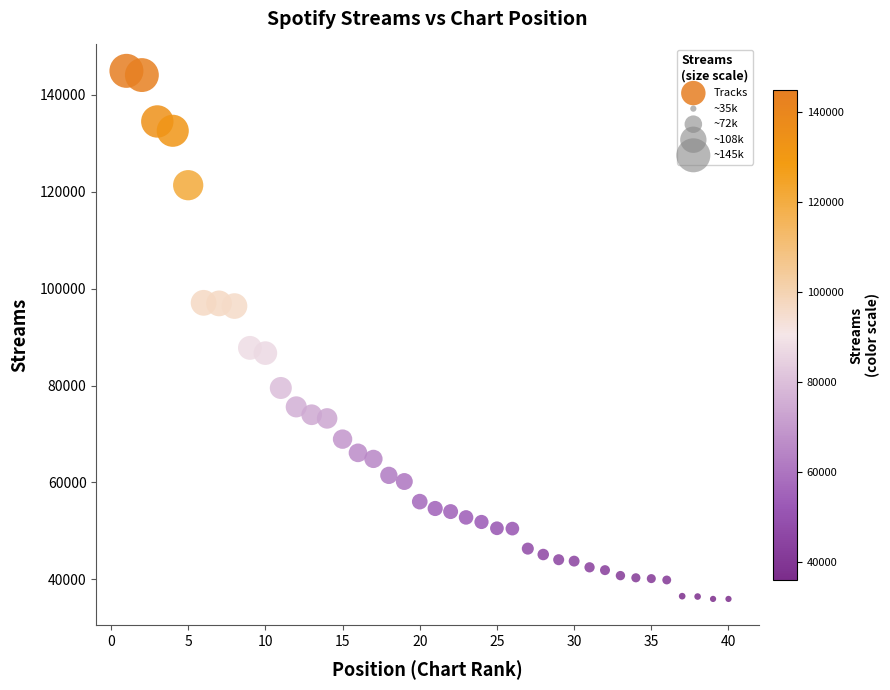

What is the range of X values (max minus min)?

39